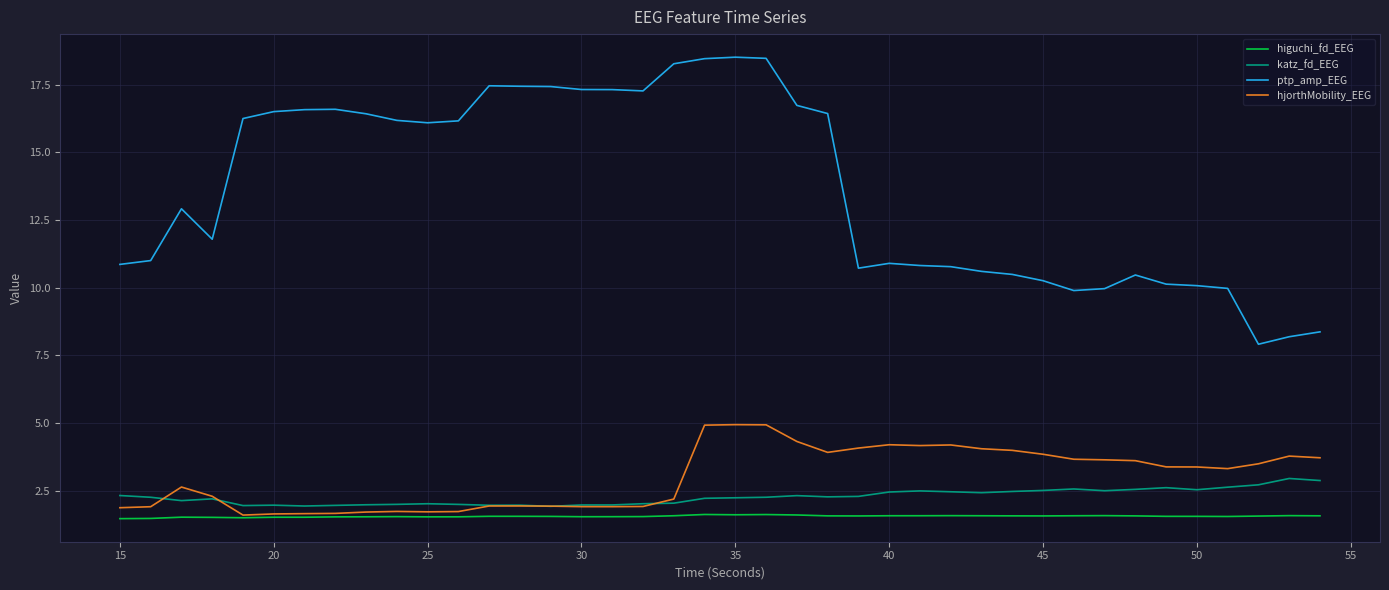

True or false: katz_fd_EEG has more than 2 points higher than both neighbors.

True